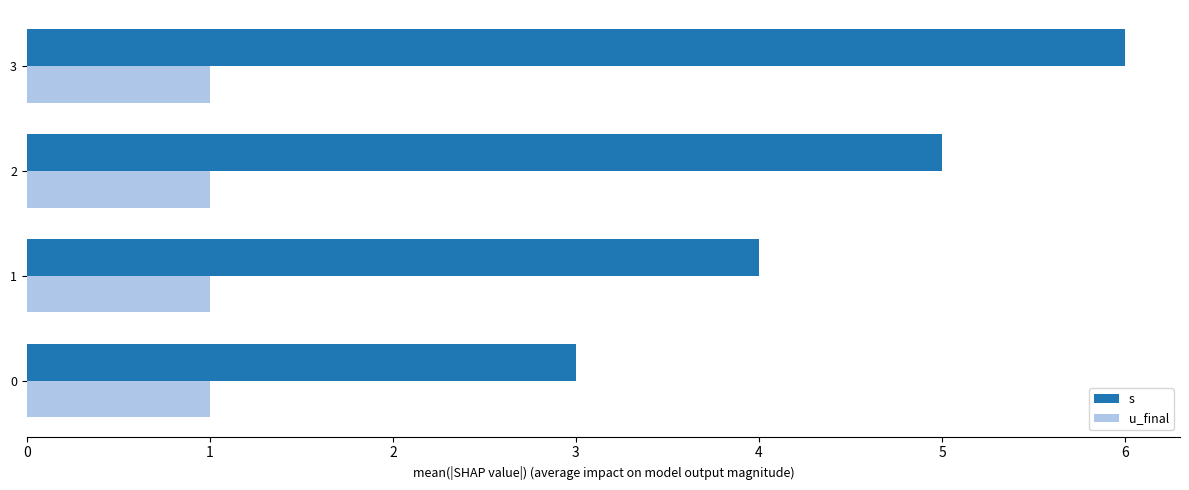

Which series has the largest total across all categories?

s